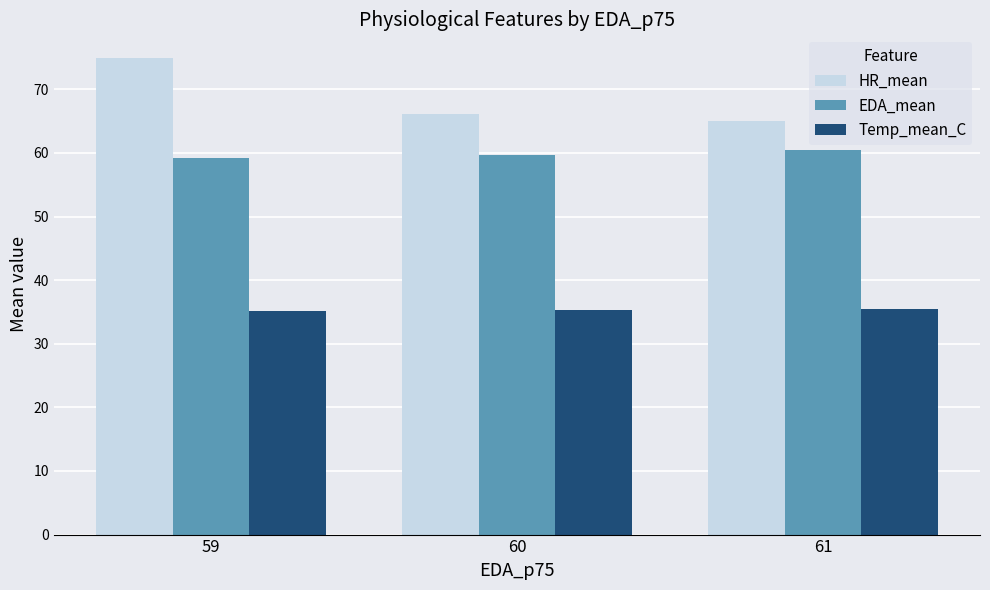

What is the maximum value shown in the chart?

74.9